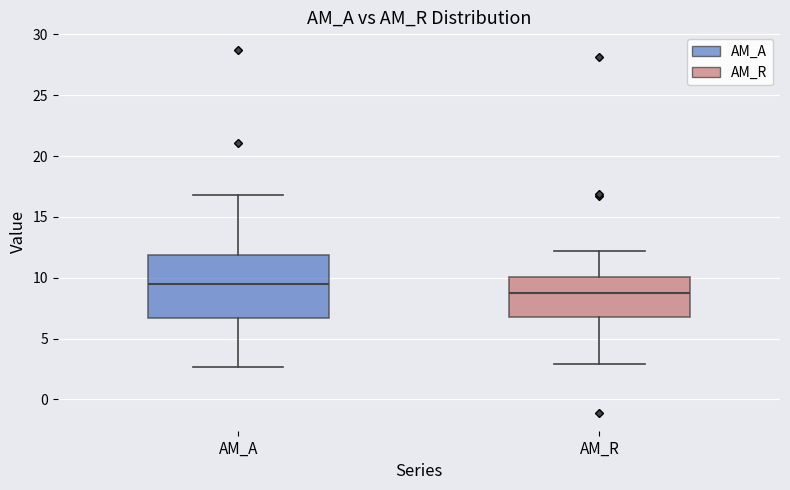

Where is the upper edge of the box for AM_A on the y-axis? The values are not printed on the chart, so give them approximately, as read against the axis.

12.0